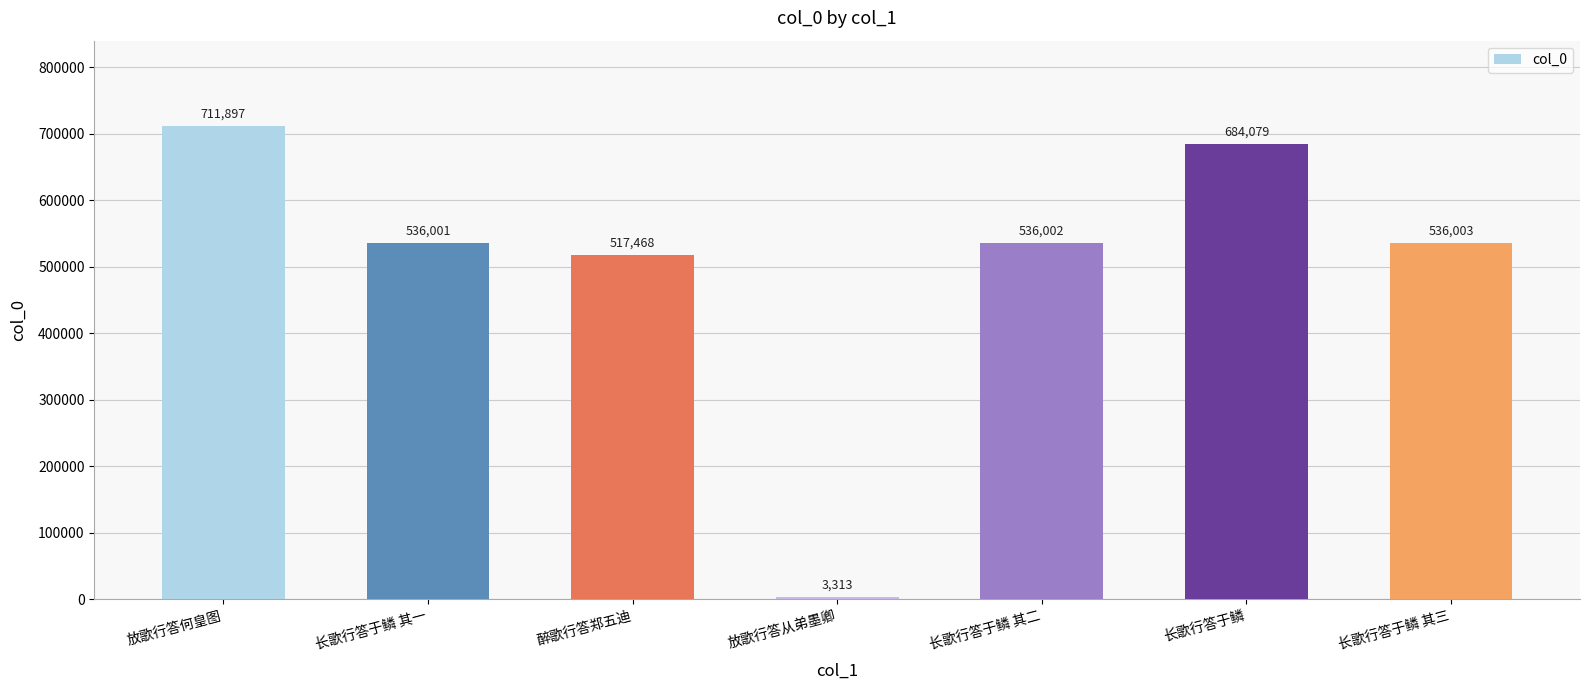

What is the sum of all values?

3524763